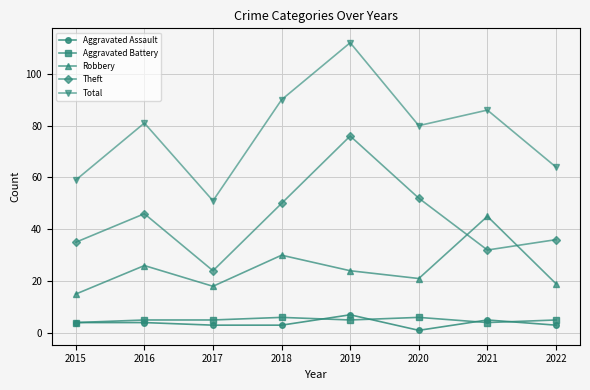

True or false: Theft and Aggravated Assault intersect in this chart.

False